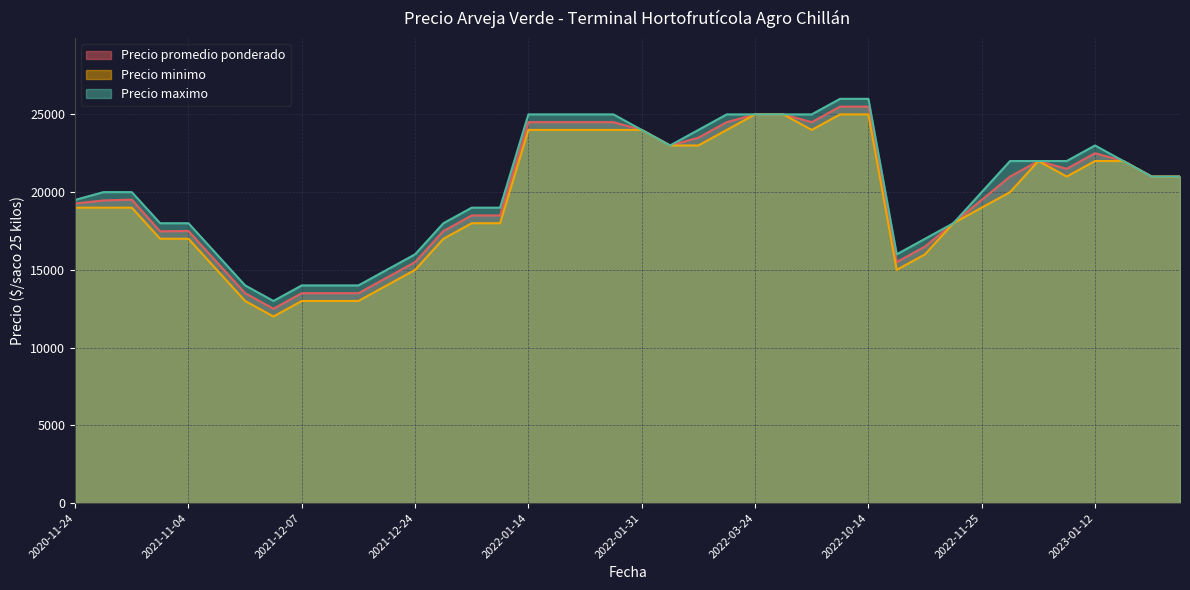

True or false: Precio minimo and Precio promedio ponderado cross at least once.

False